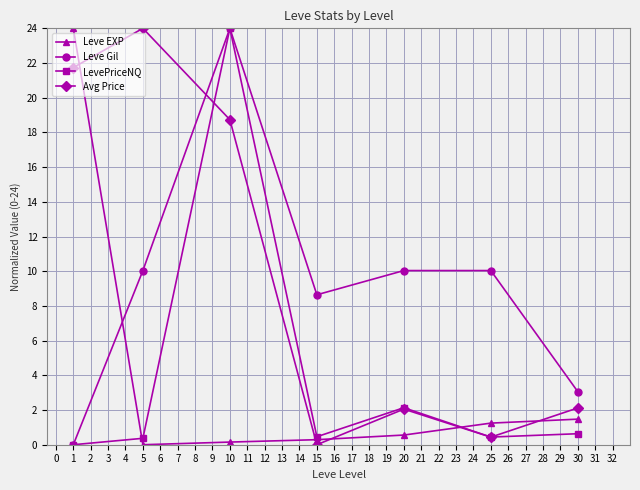

What is the highest value of the Leve EXP series?

24.0